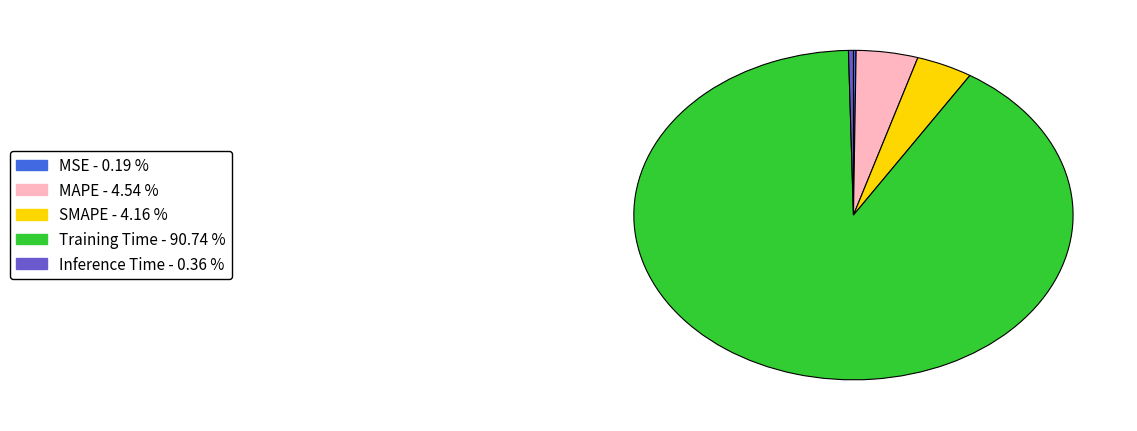

Which slice represents more than half of the pie?

Training Time